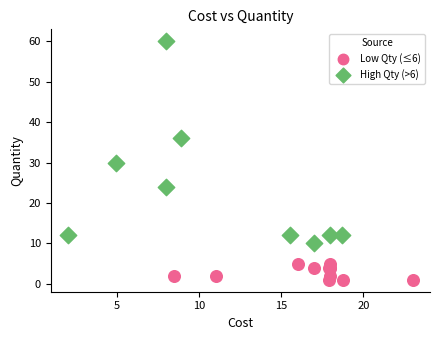

Which series has the largest Y range (max minus min)?

High Qty (>6)